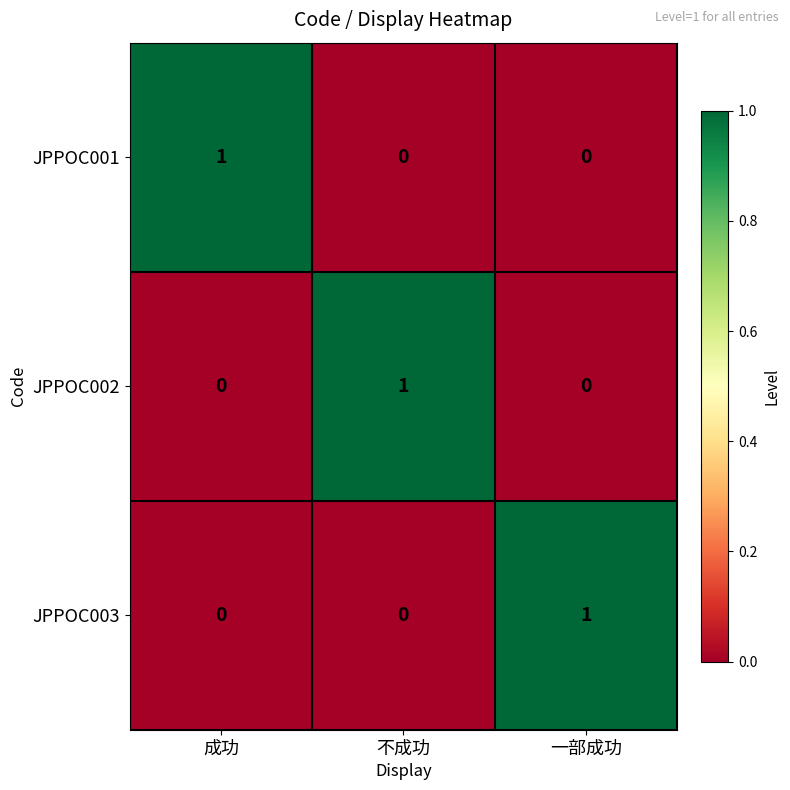

How many data points does each series have?

3